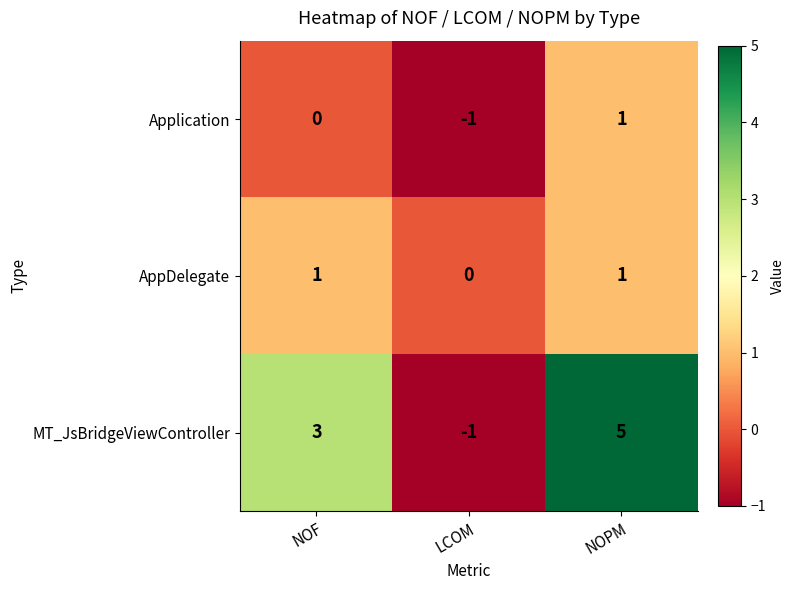

Which series has the largest range (max minus min)?

MT_JsBridgeViewController